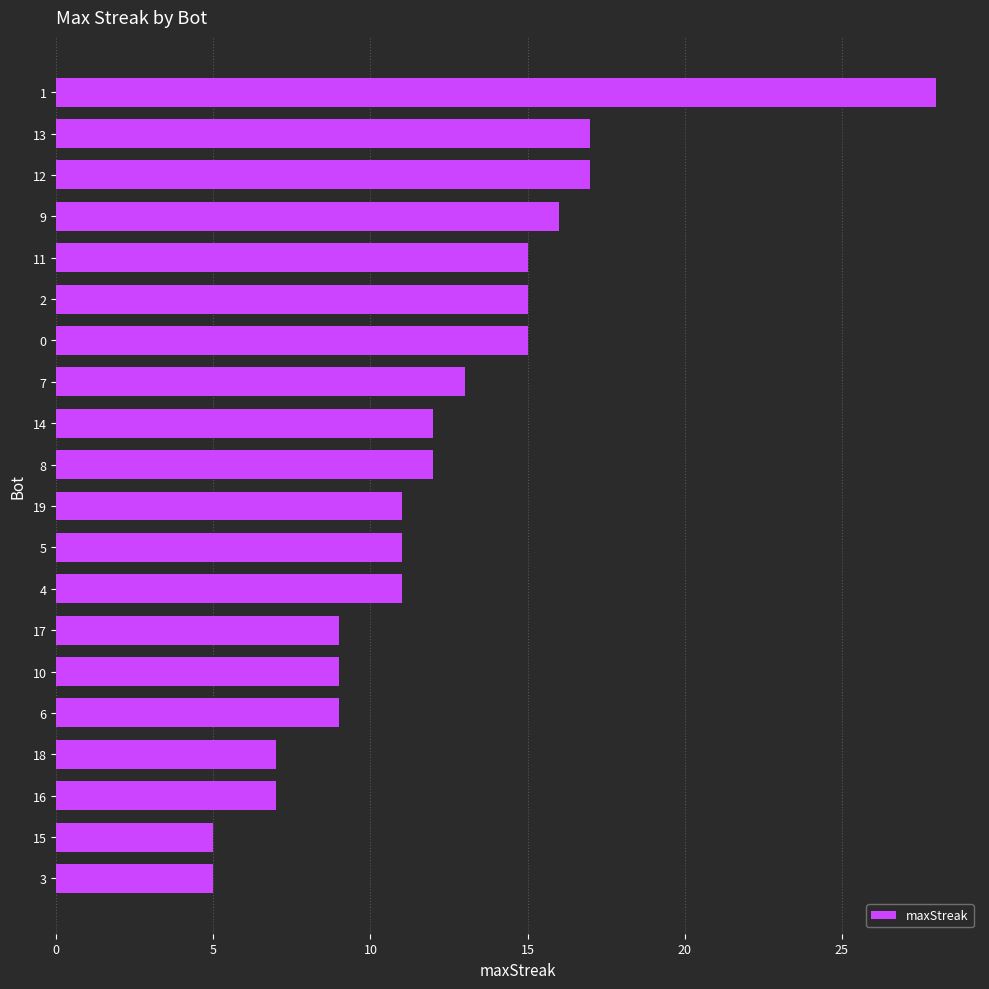

How many distinct data groups are displayed?

1